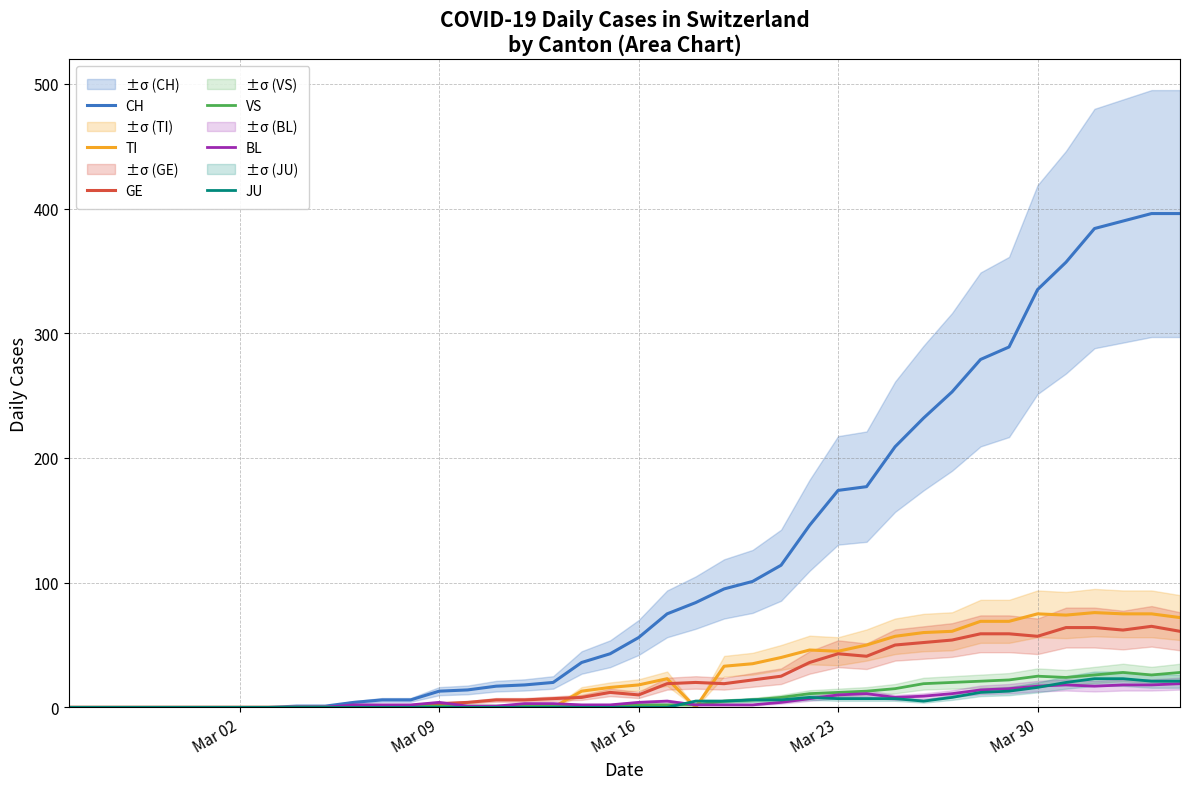

What is the maximum value for GE?

65